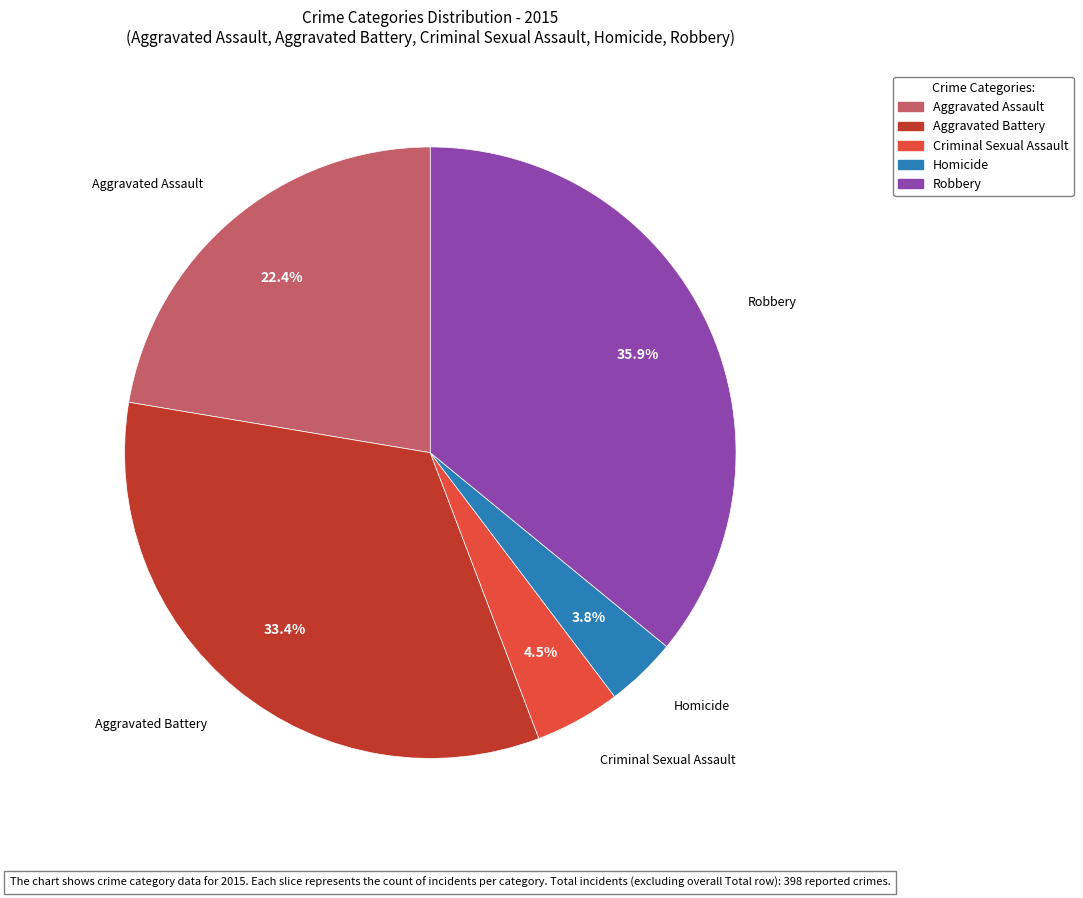

Which has a higher value, Homicide or Robbery?

Robbery